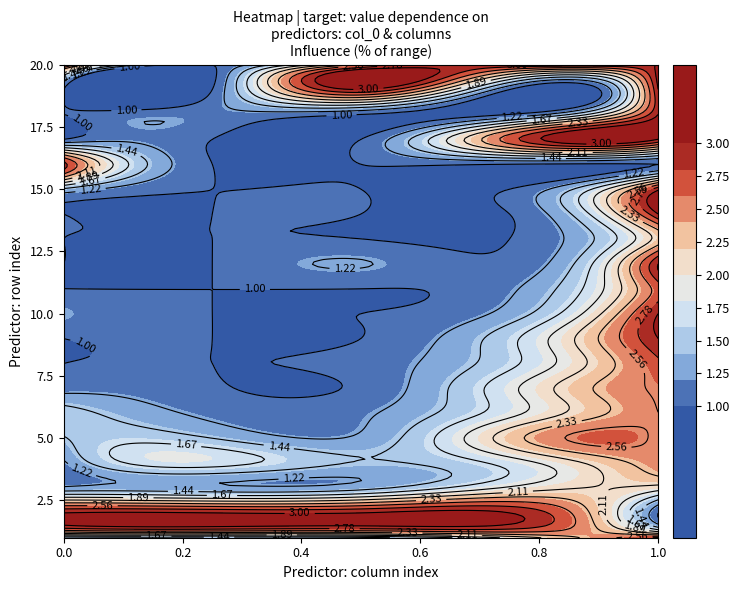

True or false: 5 has a value of 0.6 at 1.

False